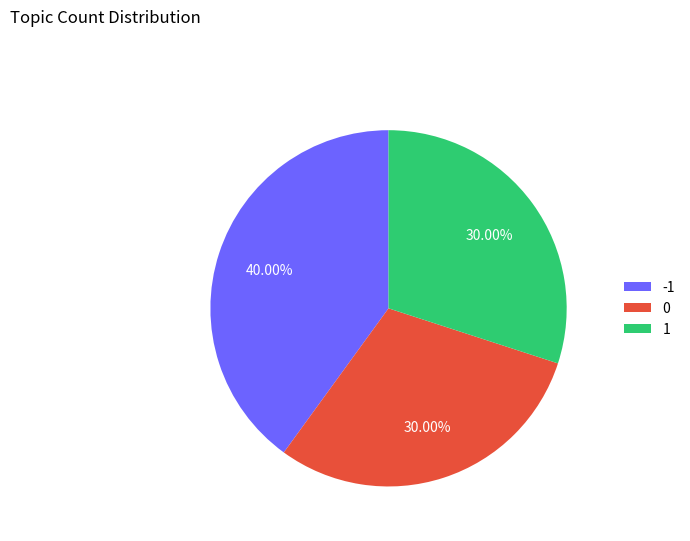

Combined, do -1 and 0 account for over 50%?

Yes